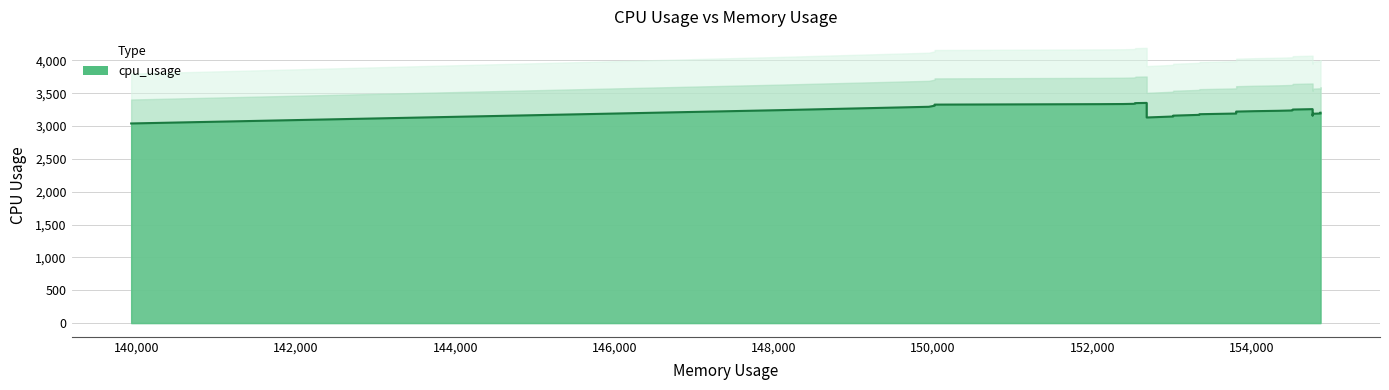

Count the number of values greater than 3220.

19